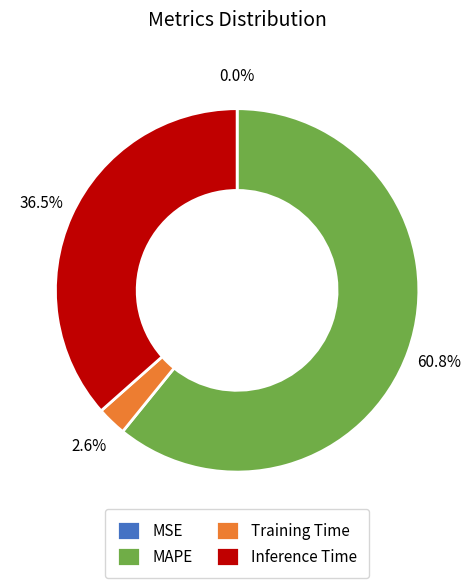

Which slice is the largest?

MAPE